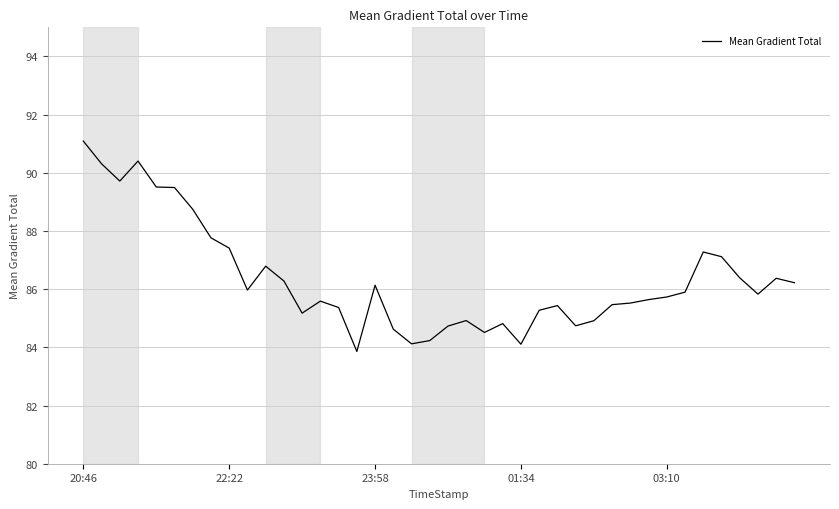

What is the difference between the maximum and minimum values?

7.2